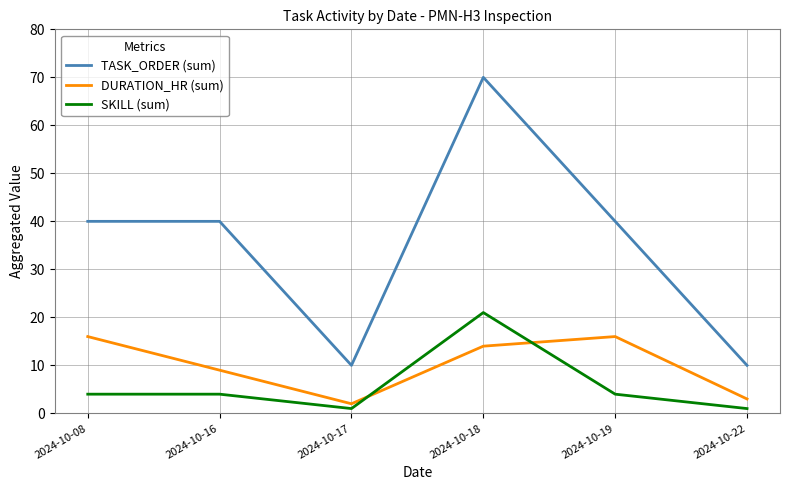

Which series has the largest total across all categories?

TASK_ORDER (sum)